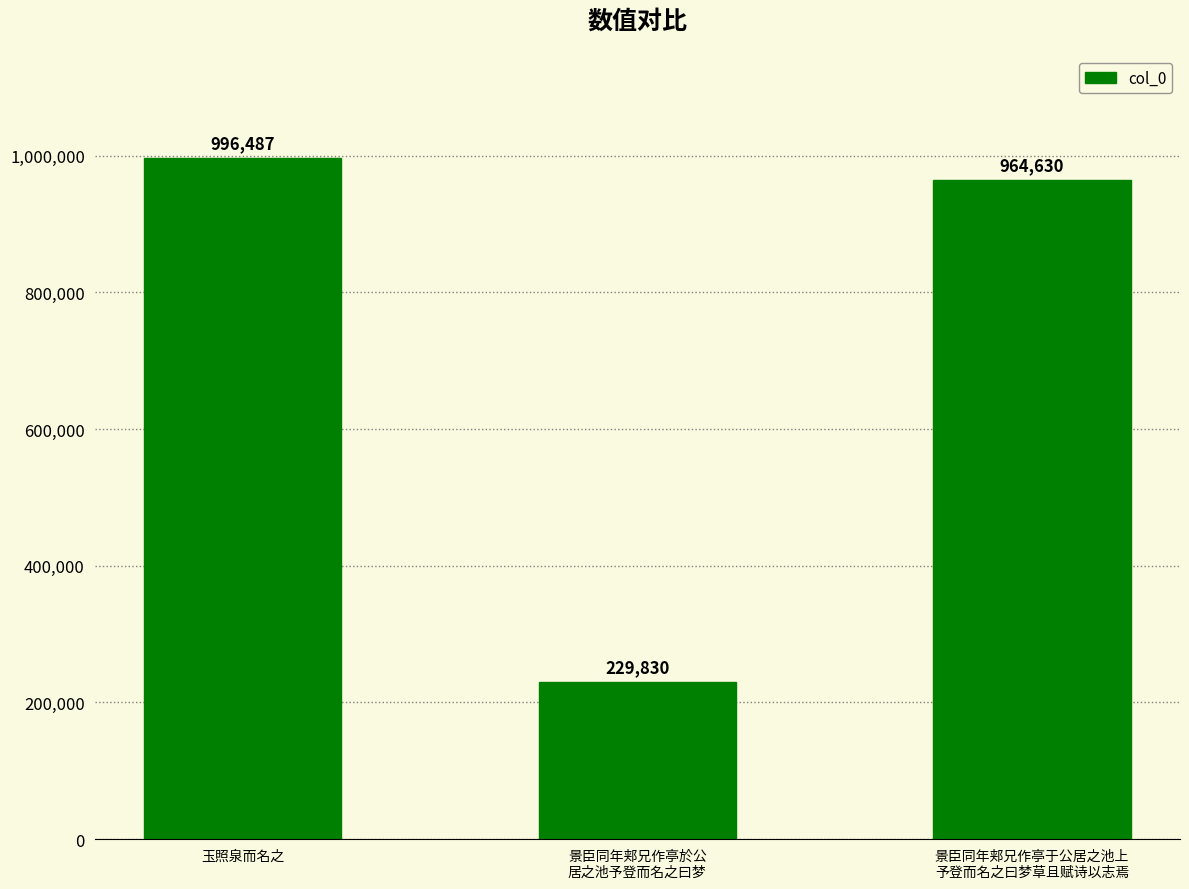

What is the label of the 2nd bar from the right?

景臣同年郏兄作亭於公
居之池予登而名之曰梦